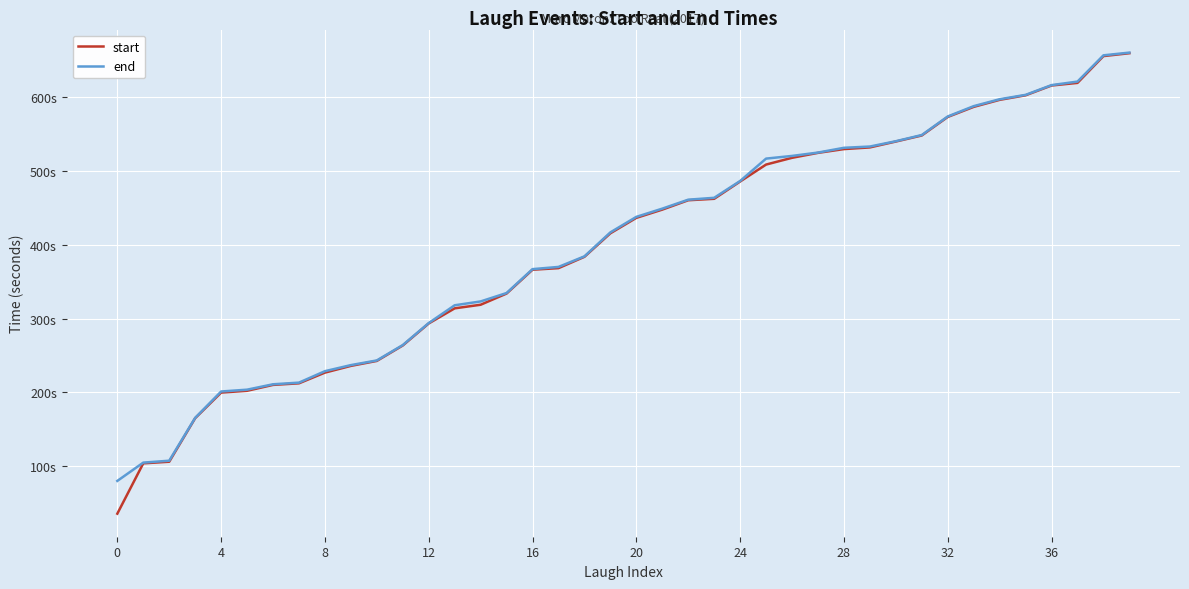

What is the minimum value shown in the chart?

35.5